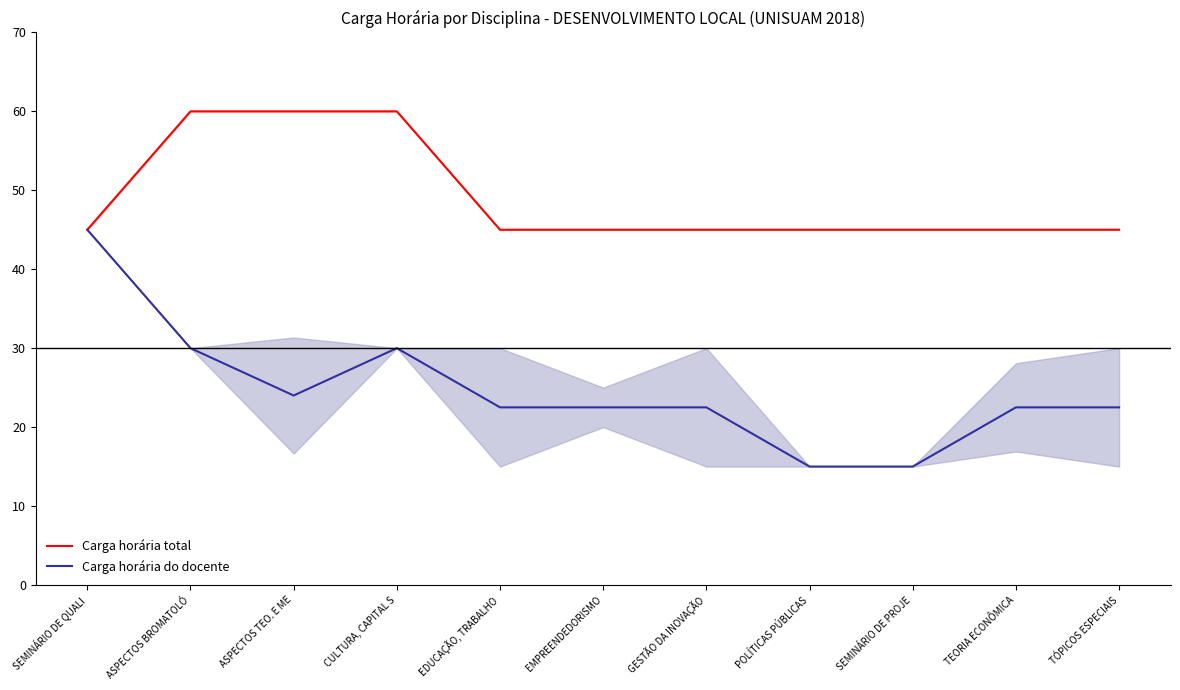

True or false: Carga horária total and Carga horária do docente cross at least once.

False